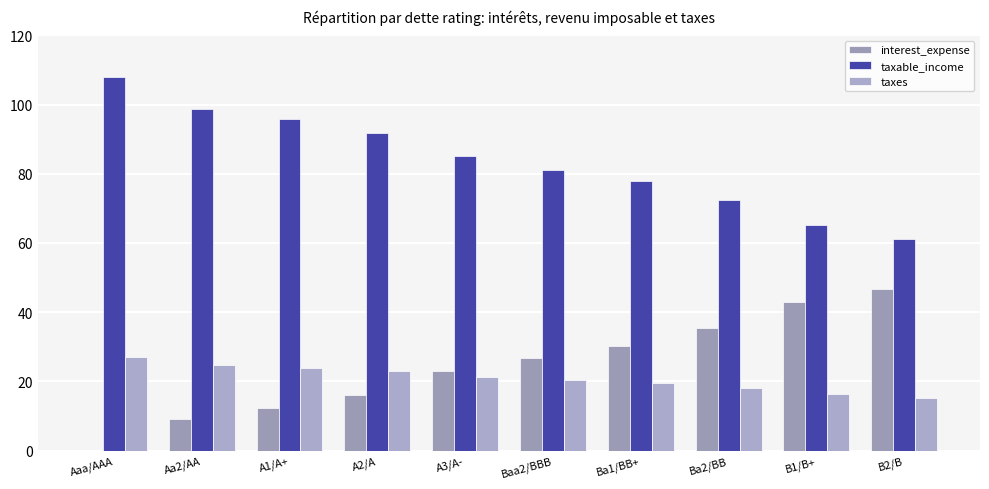

Which series has the largest total across all categories?

taxable_income